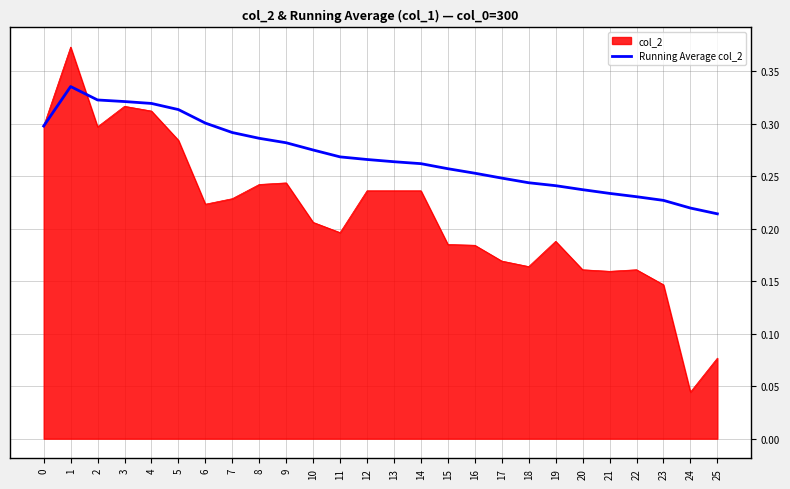

At which category does the chart reach its minimum across all series?

24